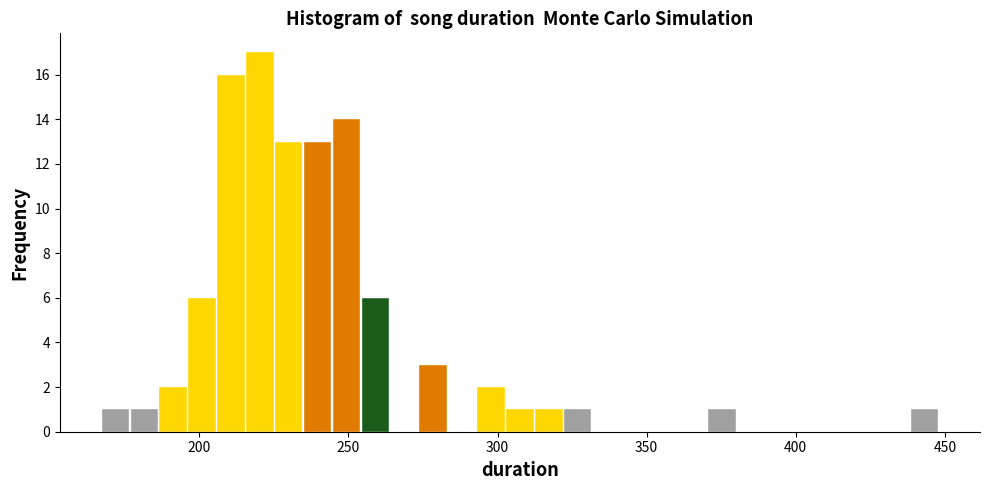

Around what value on the x-axis is the tallest bar? Give the approximate position of its centre, as read against the axis.

220